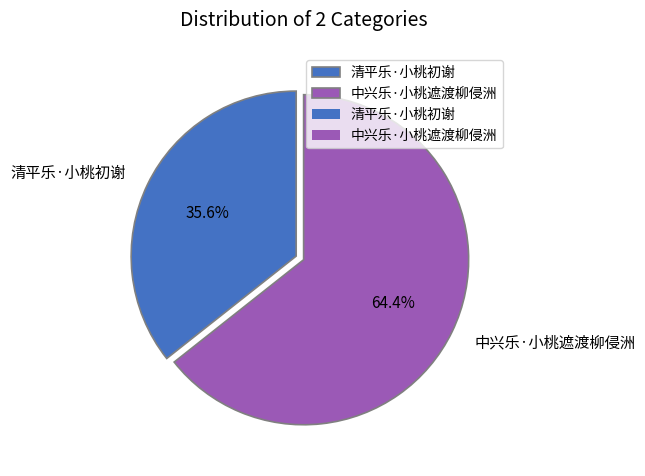

What is the majority slice?

中兴乐·小桃遮渡柳侵洲